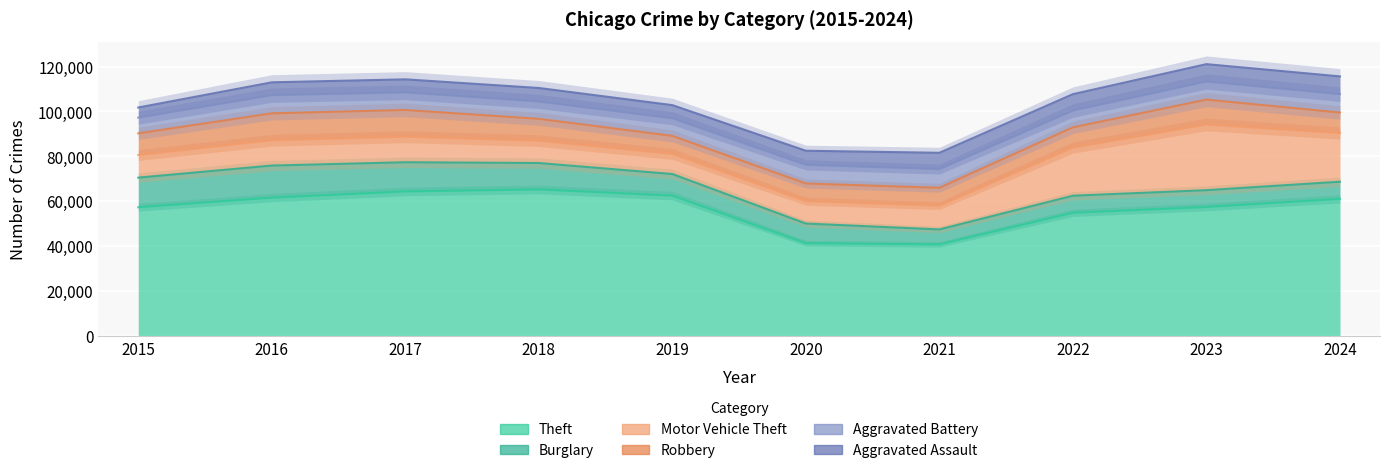

What is the minimum value shown in the chart?

4480